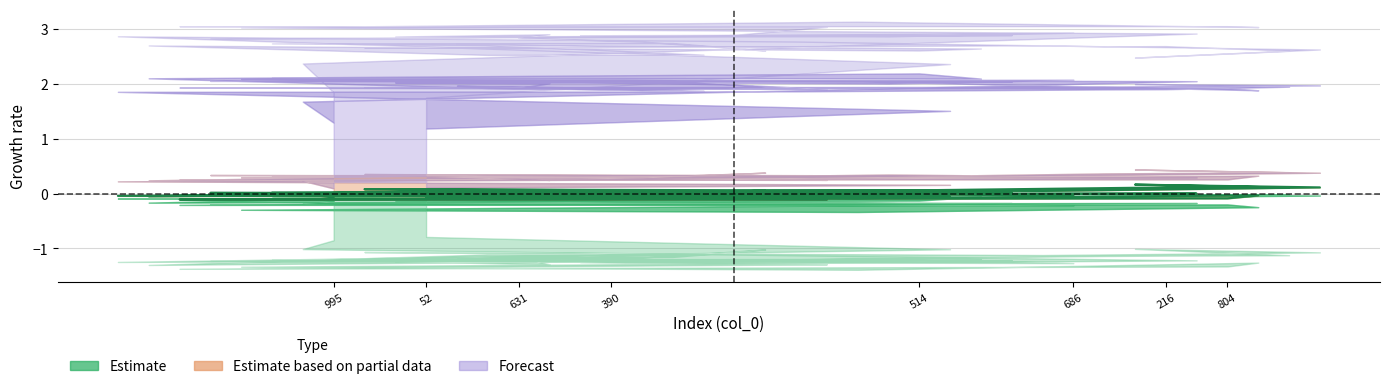

Reading right to left, extract all data points from this chart.

-0.1	-0.0	-0.0	-0.0	-0.1	-0.0	-0.1	-0.1	-0.1	-0.1	-0.0	0.0	-0.0	0.0	0.0	-0.0	-0.1	-0.0	-0.0	0.1	0.0	0.0	0.1	0.0	-0.1	0.1	0.0	0.0	0.1	0.1	0.0	0.1	0.2	0.1	0.1	0.1	0.0	-0.0	-0.1	-0.1